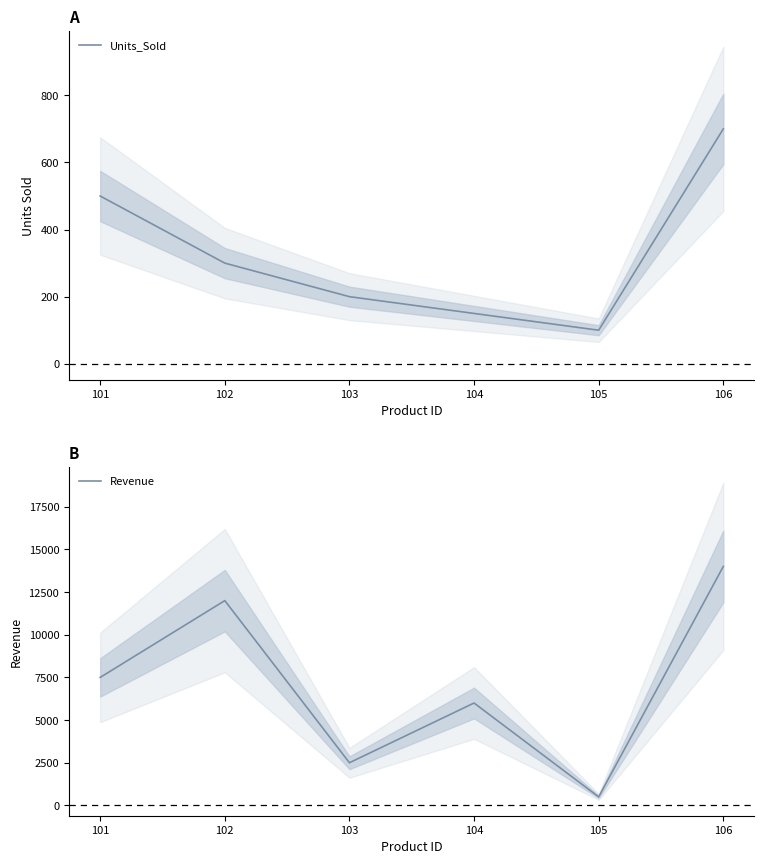

List the labels in order of Revenue value, largest first.

106, 102, 101, 104, 103, 105